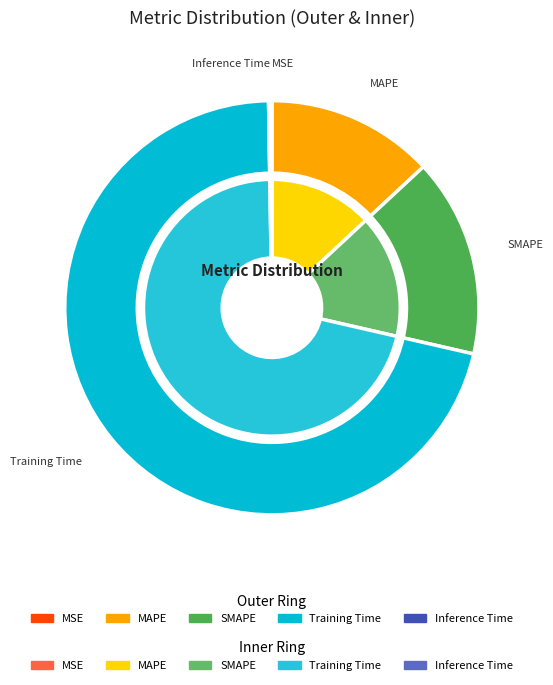

The Training Time slice represents 57% of the pie. True or false?

False